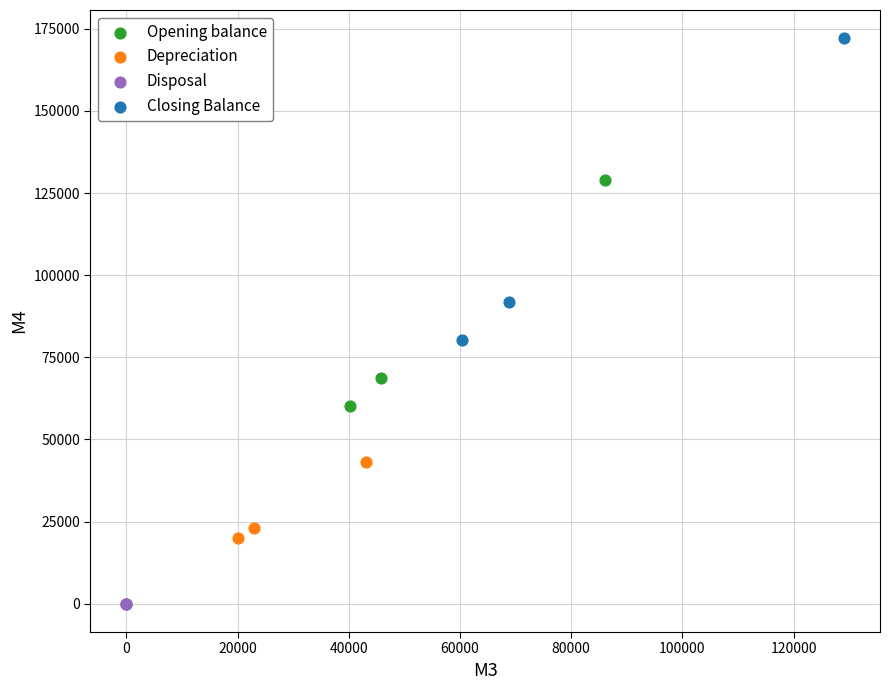

Which series reaches the minimum Y coordinate?

Disposal